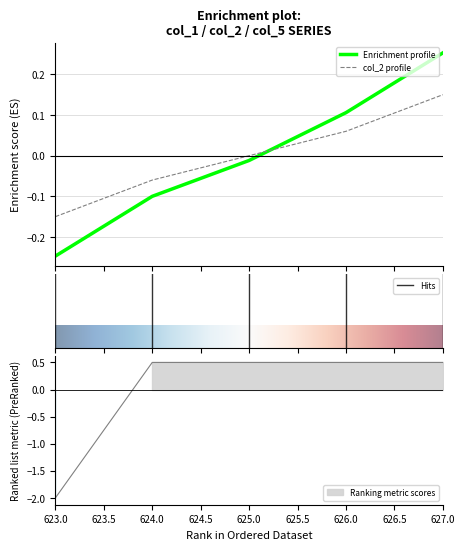

Rank the series by their maximum value, from highest to lowest.

col_5, col_1, col_2